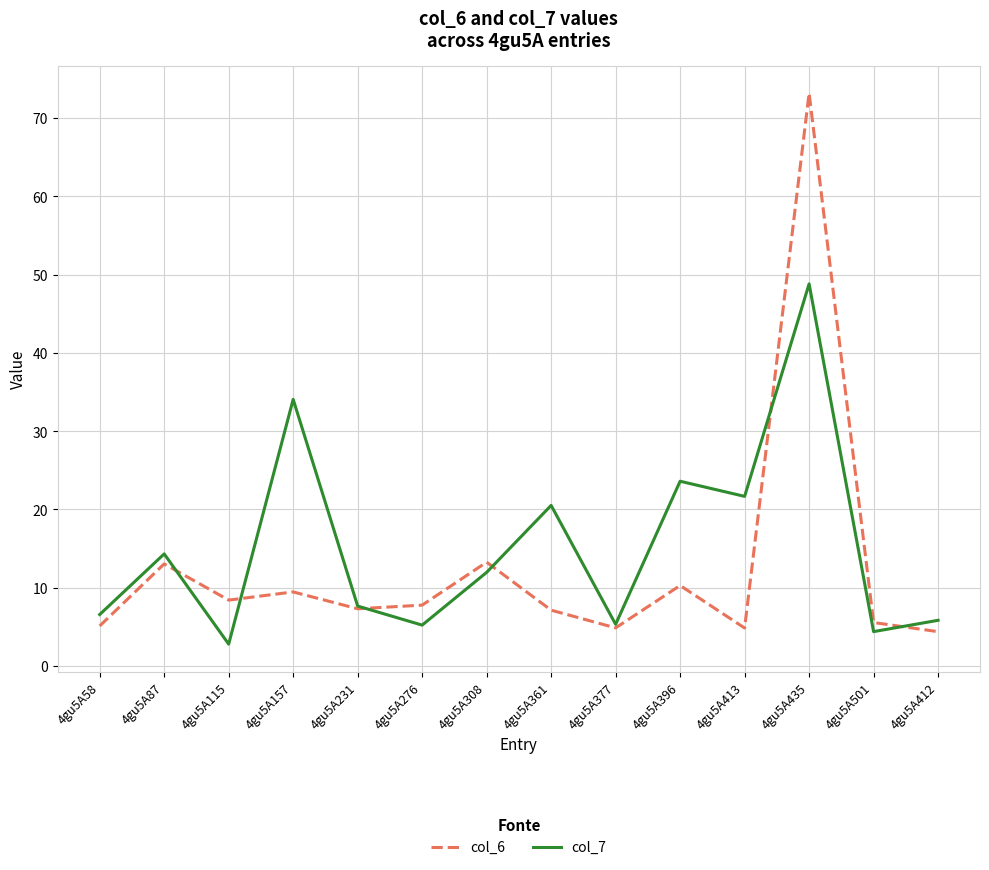

The col_6 series shows 2.8 at 4gu5A115. True or false?

False